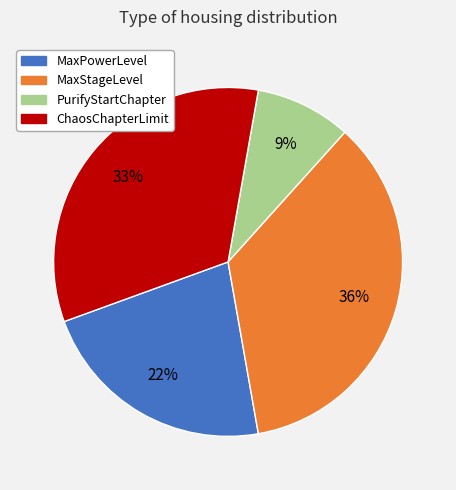

To the nearest percent, what is the difference between the largest and smallest slice percentages?

27%